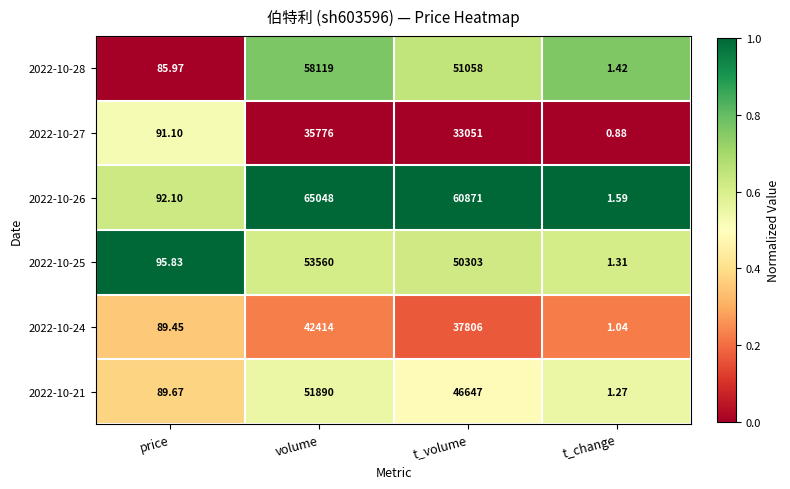

Rank the series at t_volume from lowest to highest value.

2022-10-27, 2022-10-24, 2022-10-21, 2022-10-25, 2022-10-28, 2022-10-26